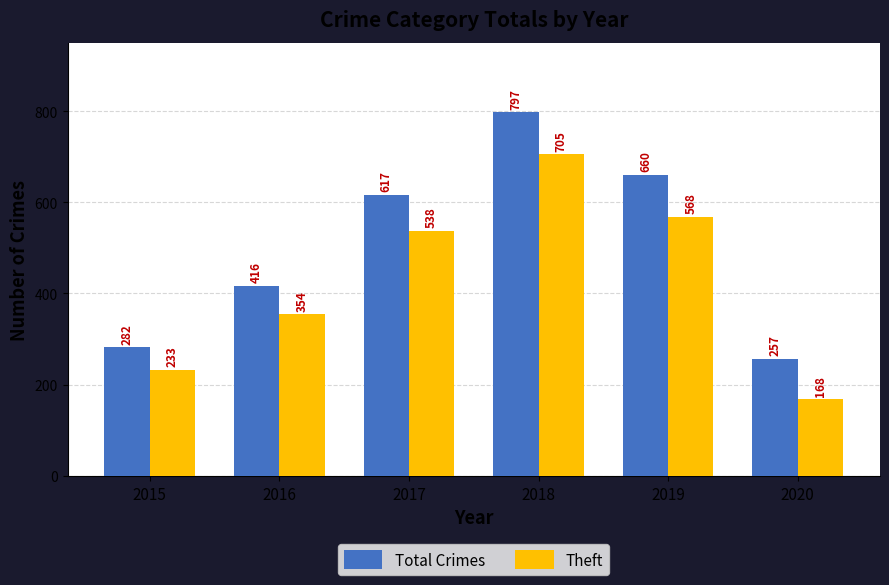

Reading left to right, what are all the values shown in this chart?

Total Crimes: 282	416	617	797	660	257
Theft: 233	354	538	705	568	168